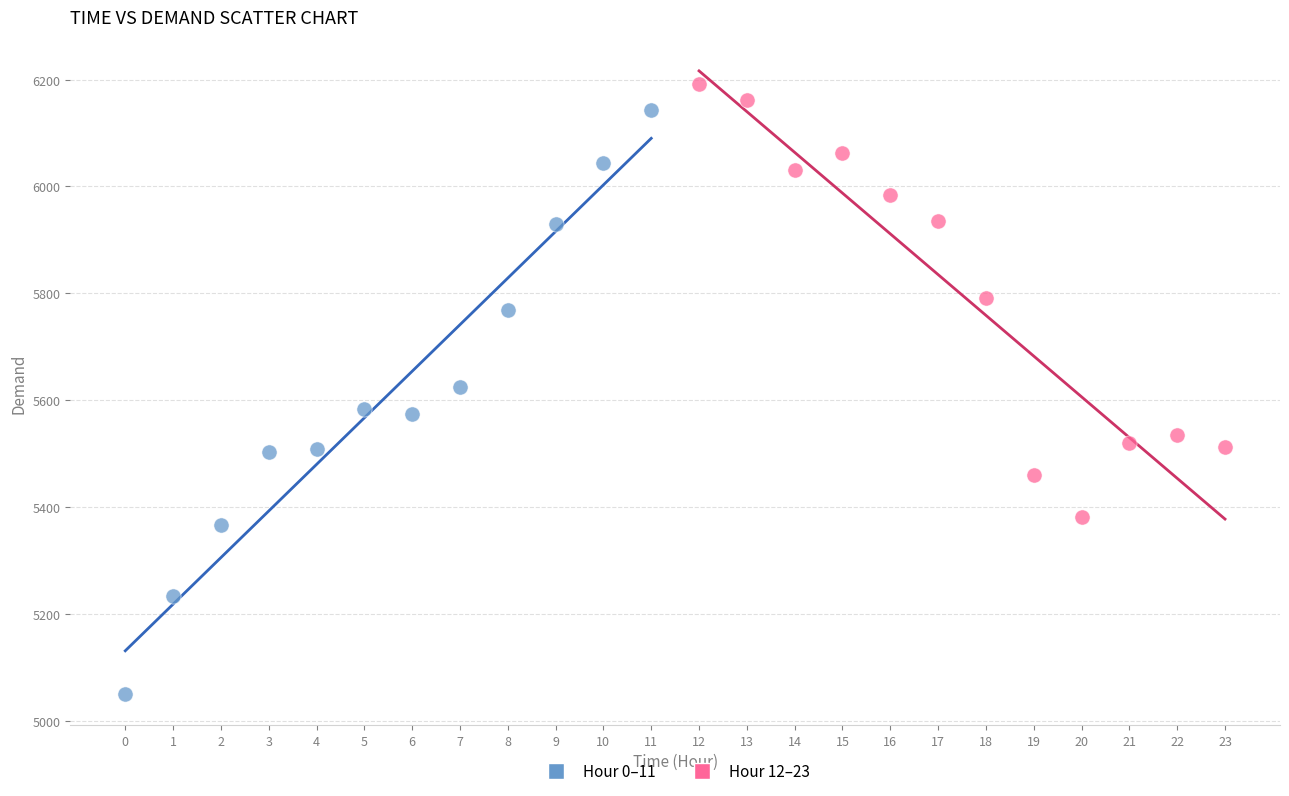

Which series has the largest Y range (max minus min)?

Hour 0–11